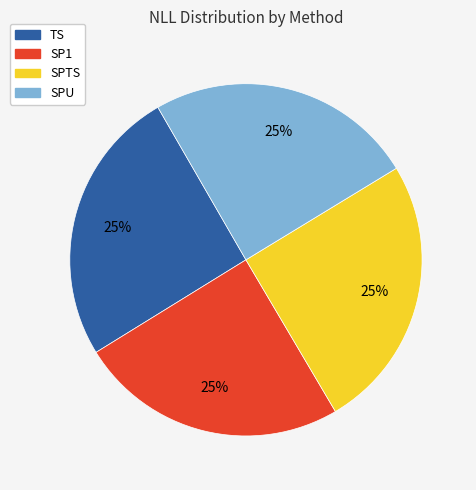

To the nearest percent, what portion does SP1 represent?

25%